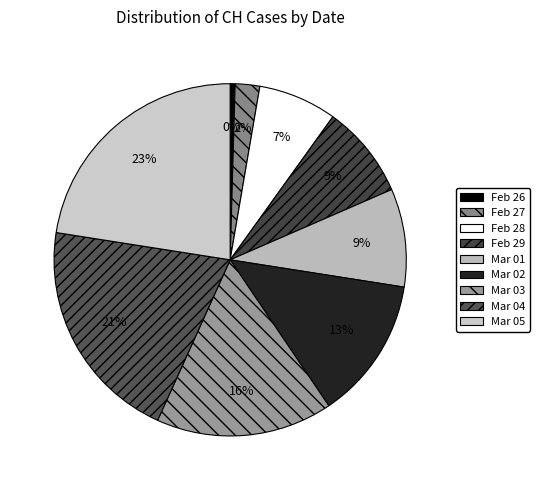

Is there any slice that represents more than half of the pie?

No